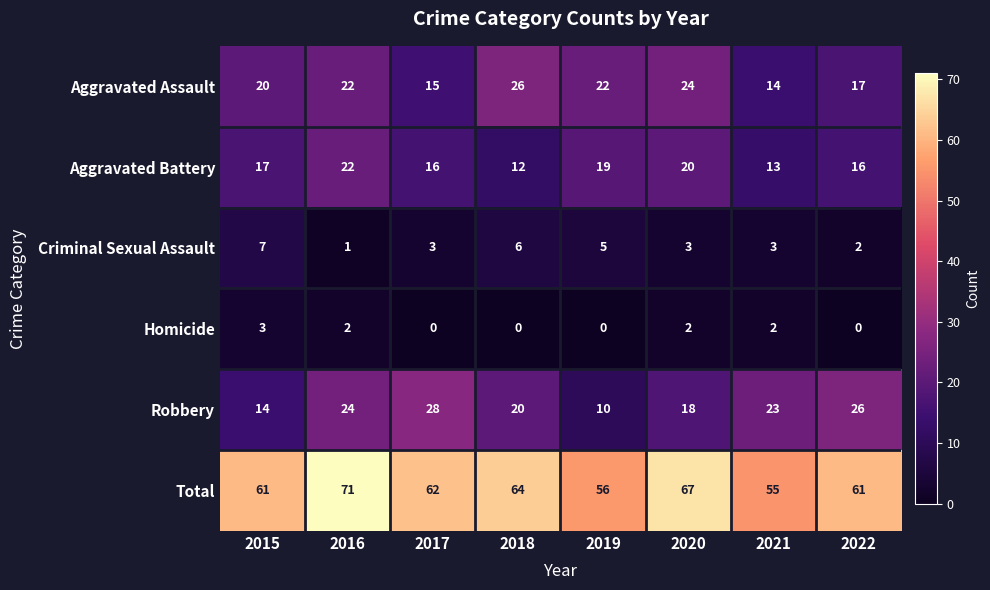

What is the difference between the Total values at 2022 and 2020?

6